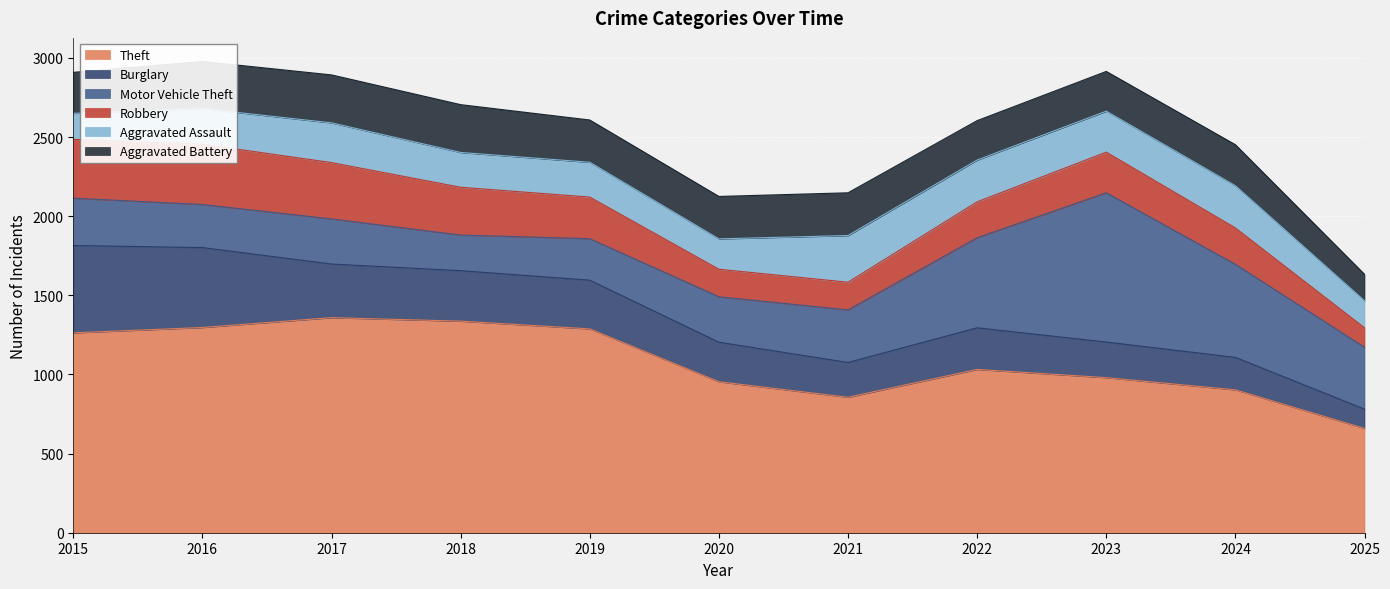

What is the value of the Robbery point at the 7th from the left?

175